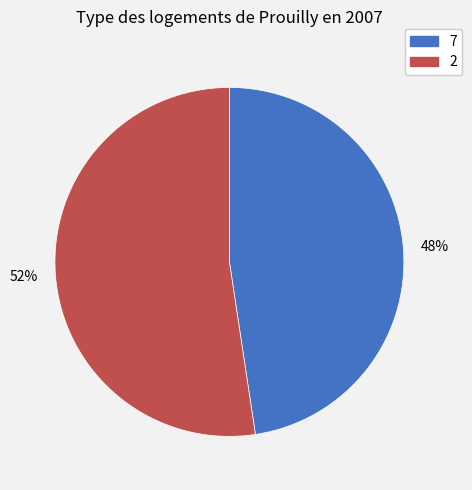

What is the ratio of the value at 2 to the value at 7?

1.1